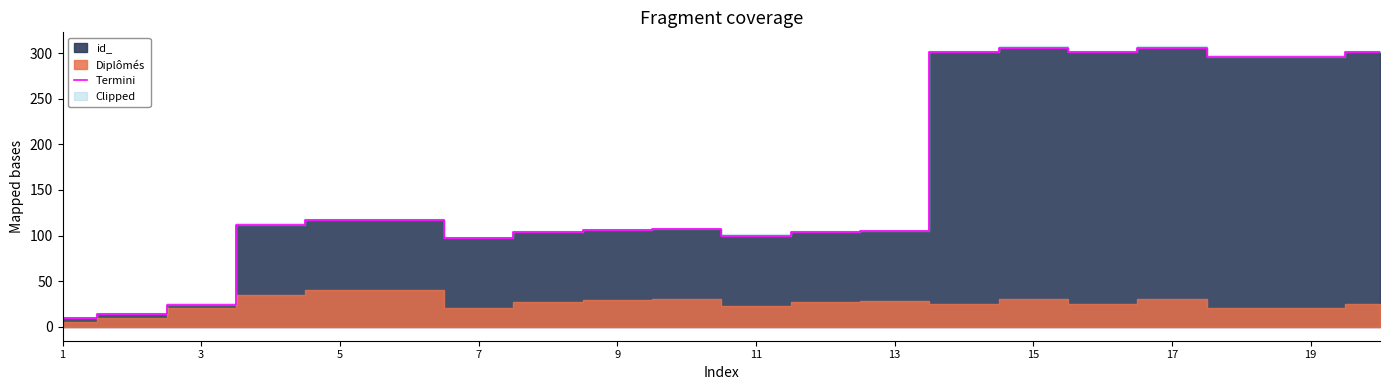

Reading left to right, list all the values displayed in this chart.

9	14	24	112	117	117	97	104	106	107	100	104	105	301	306	301	306	296	296	301